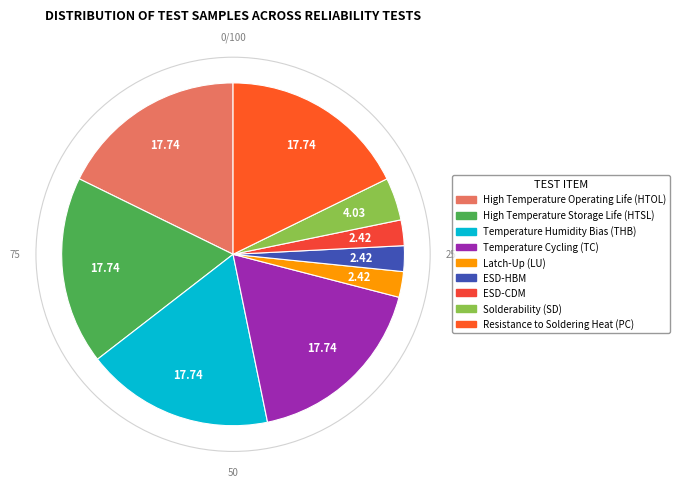

The Resistance to Soldering Heat (PC) slice represents 18% of the pie. True or false?

True